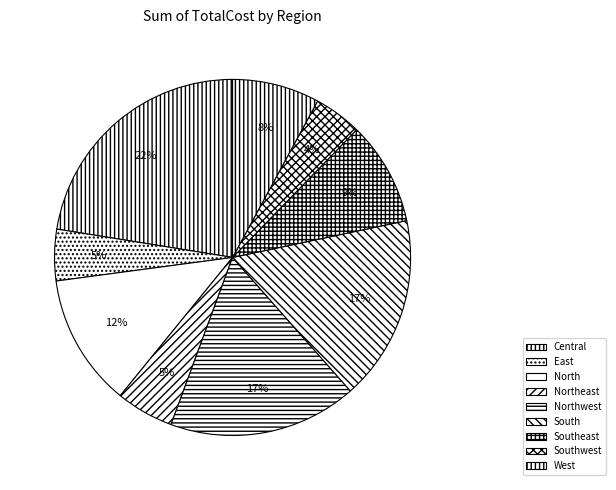

Which slice is the largest?

Central